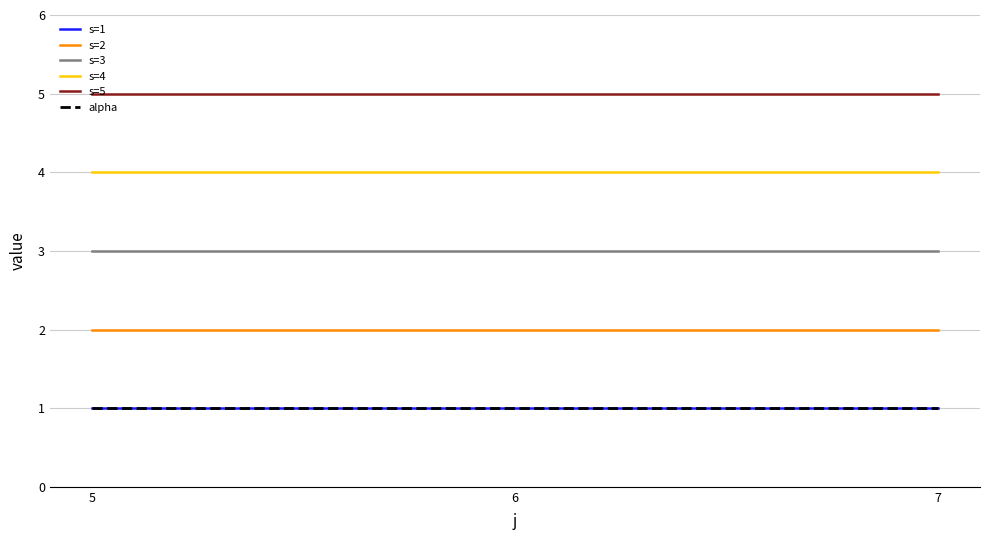

Is the value of s=4 at 6 greater than the value of s=5 at 5?

No